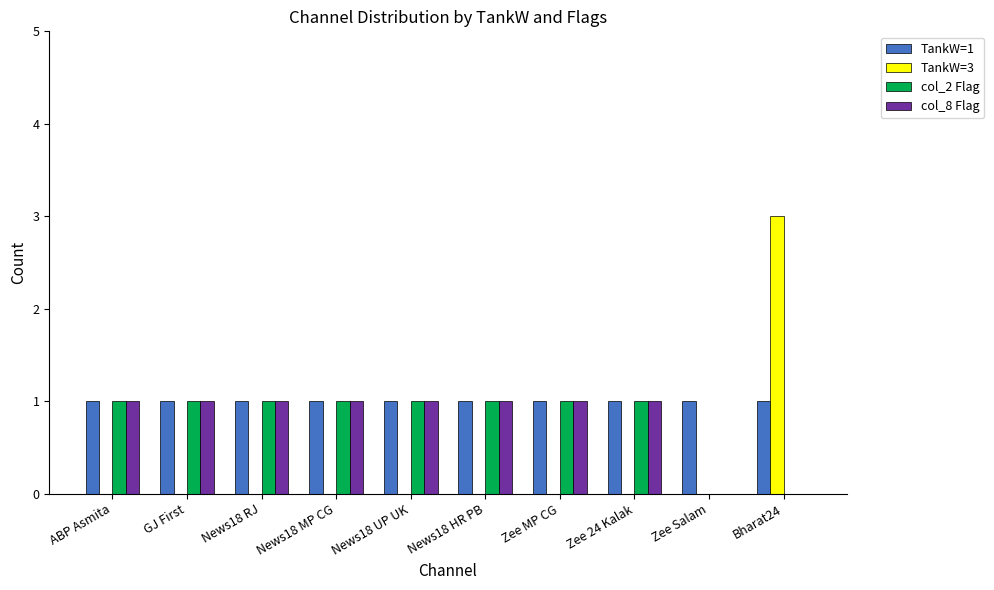

True or false: TankW=3 has a value of 1 at ABP Asmita.

False